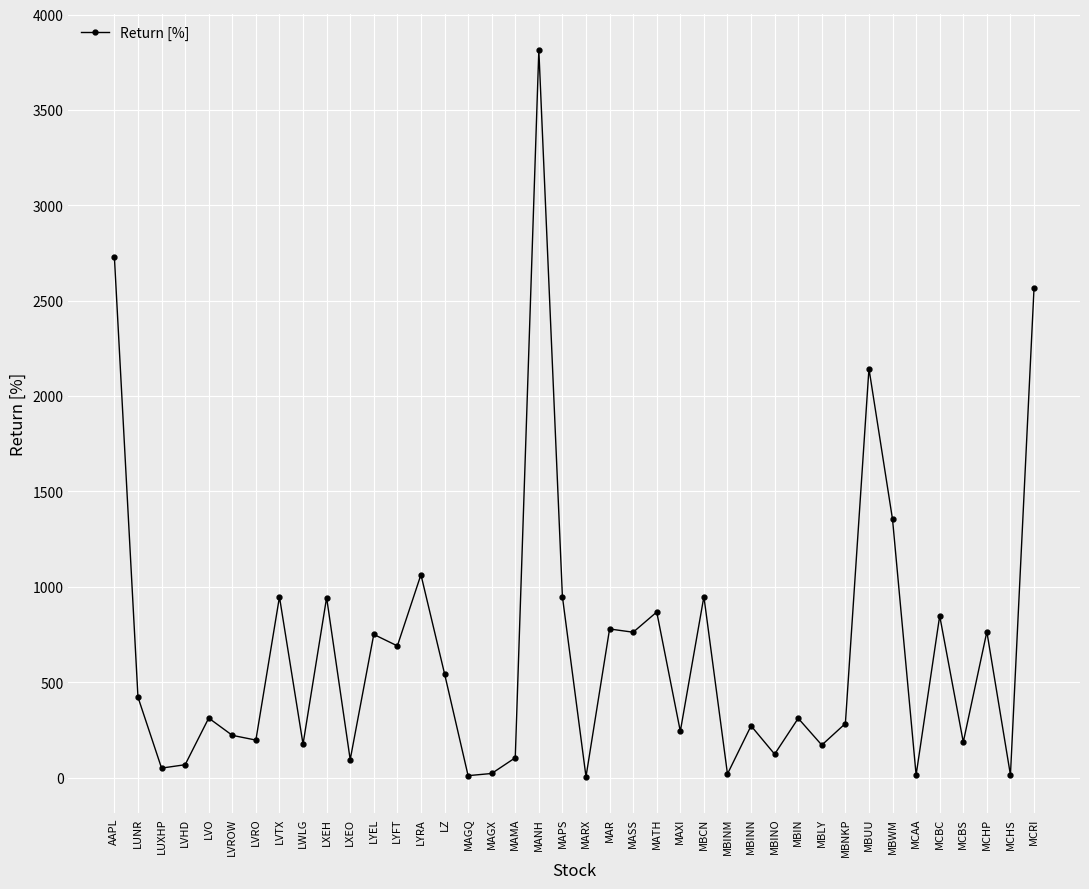

What is the value of the 31st point from the left?

170.1